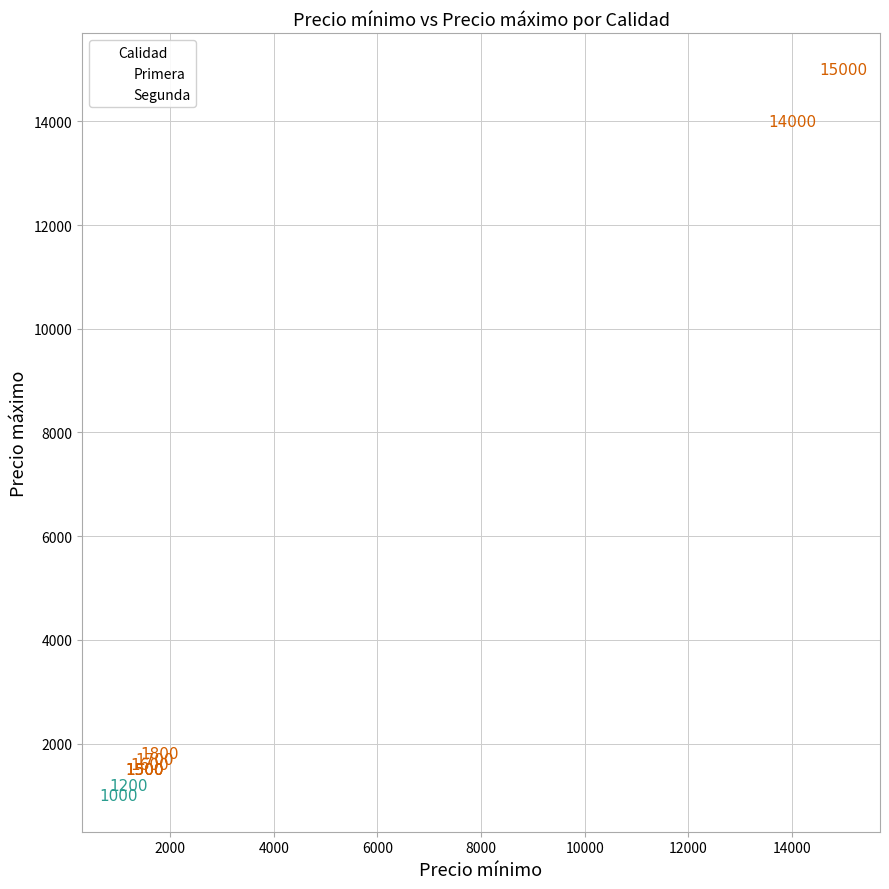

What are all the series names shown in the legend?

Primera, Segunda